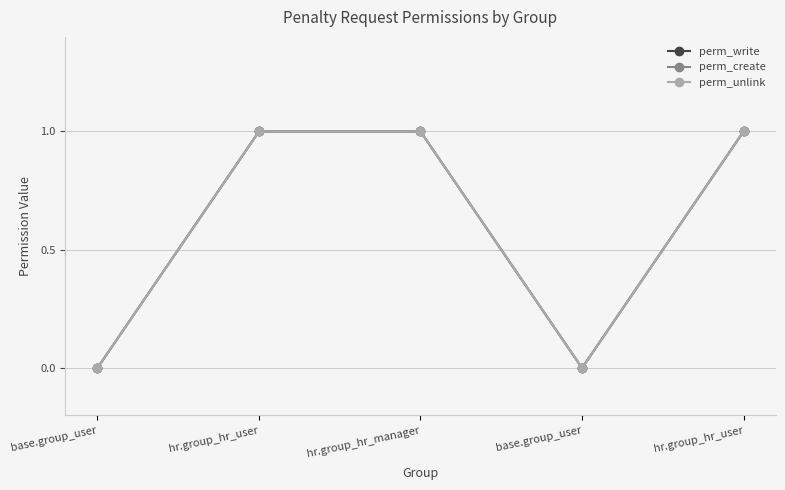

Where is perm_write nearest to the value 0?

base.group_user